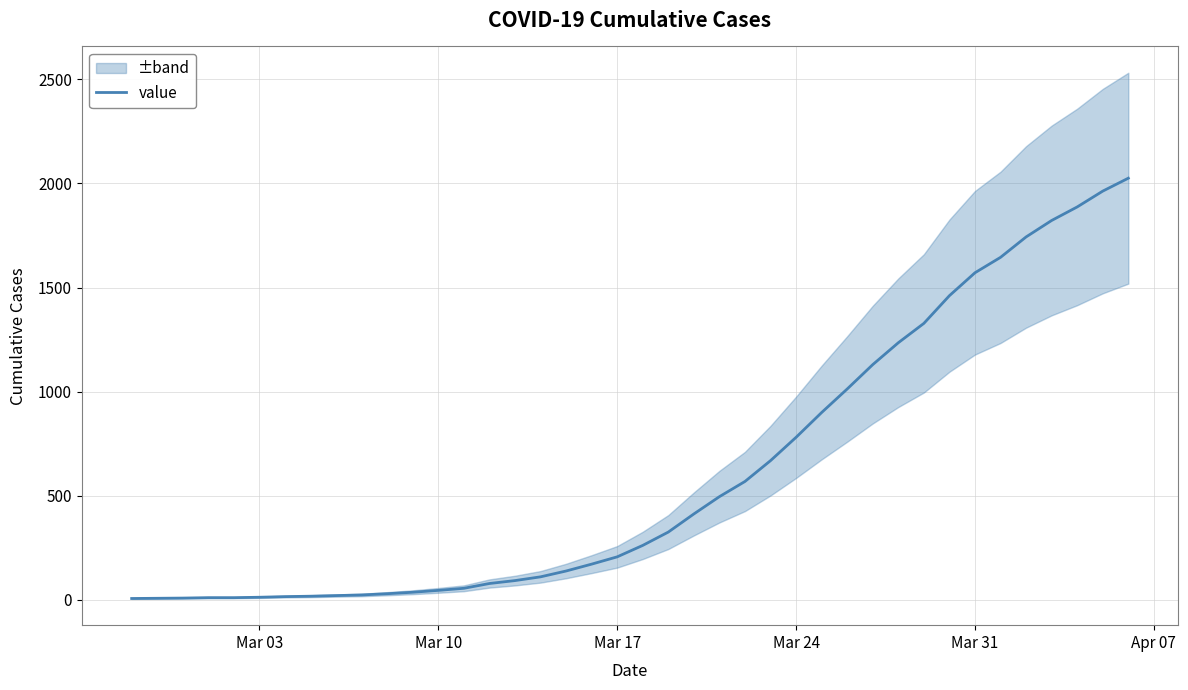

What is the maximum value for value?

2025